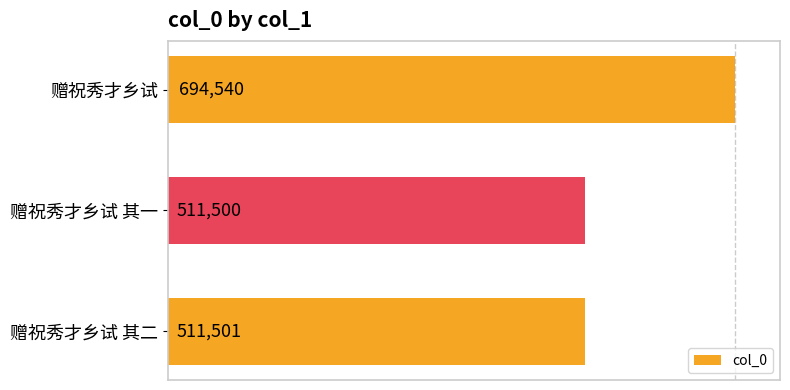

Are the bars grouped side by side (vs. stacked)?

No